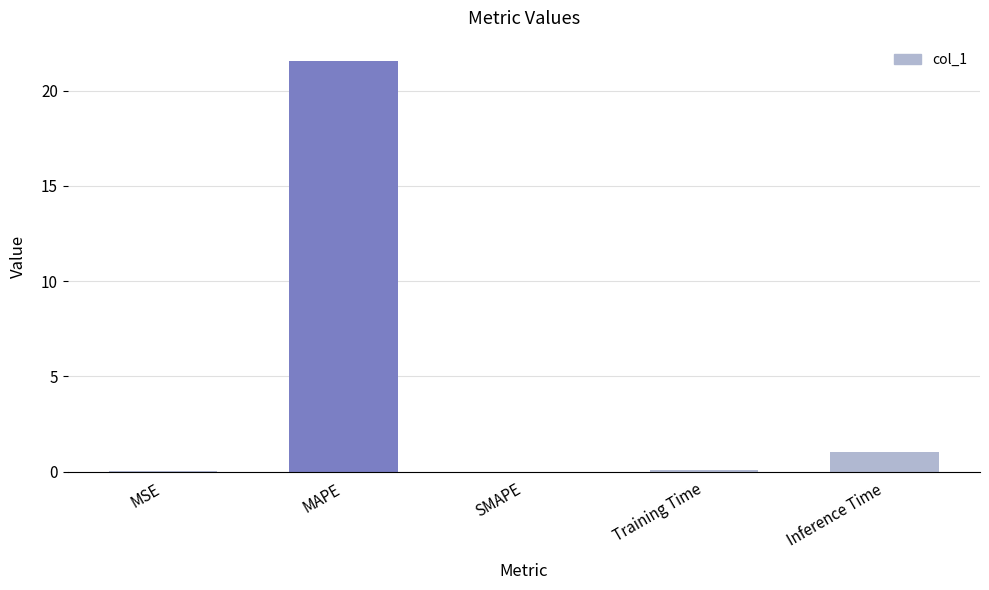

At which category does the chart reach its peak across all series?

MAPE